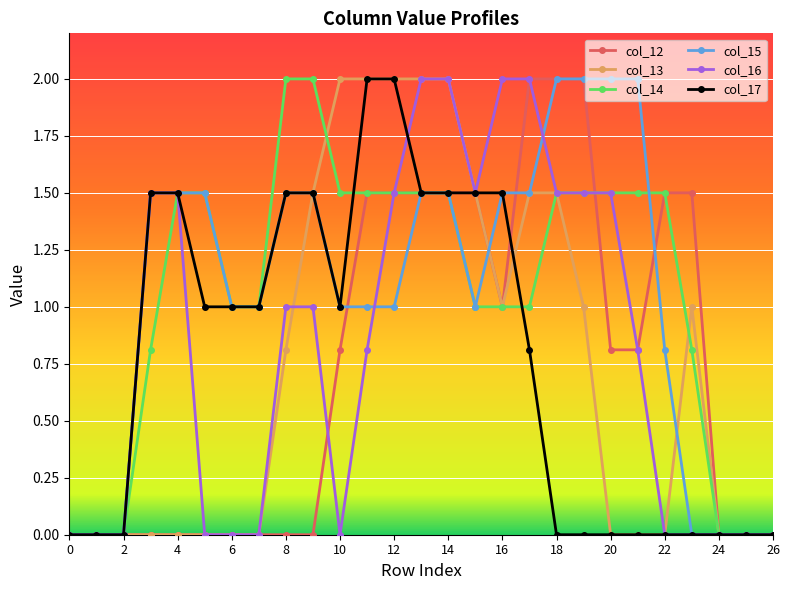

Reading right to left, transcribe all the data shown in this chart.

col_12: 0.0	0.0	0.0	1.5	1.5	0.8	0.8	2.0	2.0	2.0	1.0	1.5	1.5	1.5	1.5	1.5	0.8	0.0	0.0	0.0	0.0	0.0	0.0	0.0	0.0	0.0	0.0
col_13: 0.0	0.0	0.0	1.0	0.0	0.0	0.0	1.0	1.5	1.5	1.0	1.5	2.0	2.0	2.0	2.0	2.0	1.5	0.8	0.0	0.0	0.0	0.0	0.0	0.0	0.0	0.0
col_14: 0.0	0.0	0.0	0.8	1.5	1.5	1.5	1.5	1.5	1.0	1.0	1.0	1.5	1.5	1.5	1.5	1.5	2.0	2.0	1.0	1.0	1.5	1.5	0.8	0.0	0.0	0.0
col_15: 0.0	0.0	0.0	0.0	0.8	2.0	2.0	2.0	2.0	1.5	1.5	1.0	1.5	1.5	1.0	1.0	1.0	1.5	1.5	1.0	1.0	1.5	1.5	1.5	0.0	0.0	0.0
col_16: 0.0	0.0	0.0	0.0	0.0	0.8	1.5	1.5	1.5	2.0	2.0	1.5	2.0	2.0	1.5	0.8	0.0	1.0	1.0	0.0	0.0	0.0	1.5	1.5	0.0	0.0	0.0
col_17: 0.0	0.0	0.0	0.0	0.0	0.0	0.0	0.0	0.0	0.8	1.5	1.5	1.5	1.5	2.0	2.0	1.0	1.5	1.5	1.0	1.0	1.0	1.5	1.5	0.0	0.0	0.0